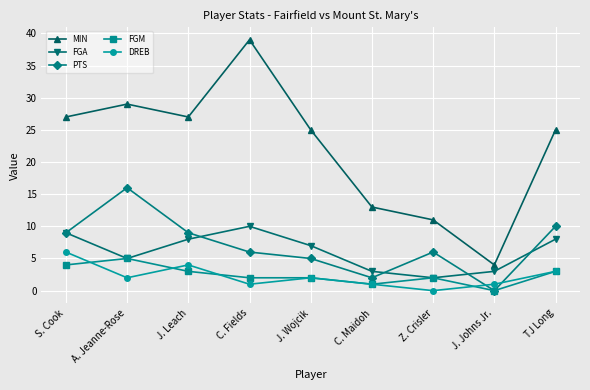

What is the total value across all series at J. Leach?

51